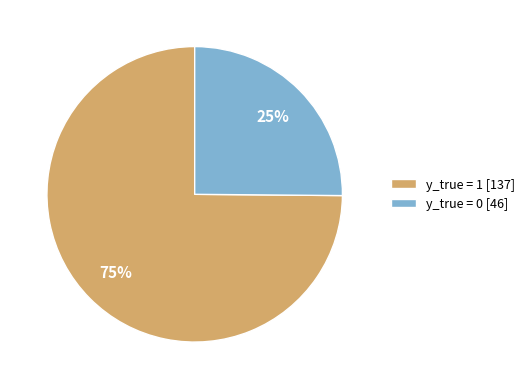

Is there a majority slice in this chart?

Yes